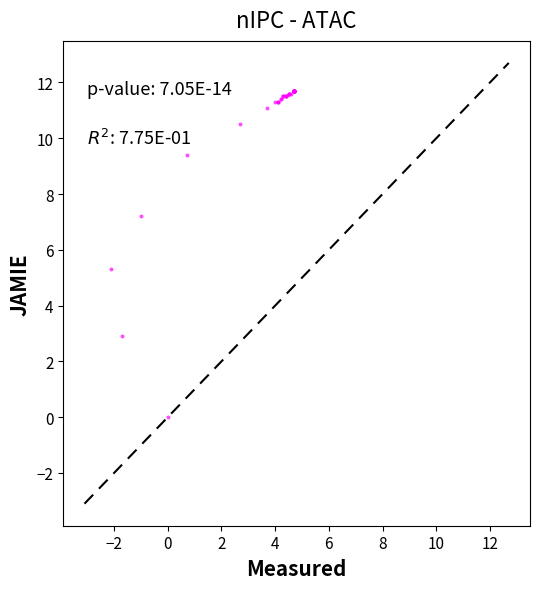

What Y value in the scatter plot is closest to 5?

5.3